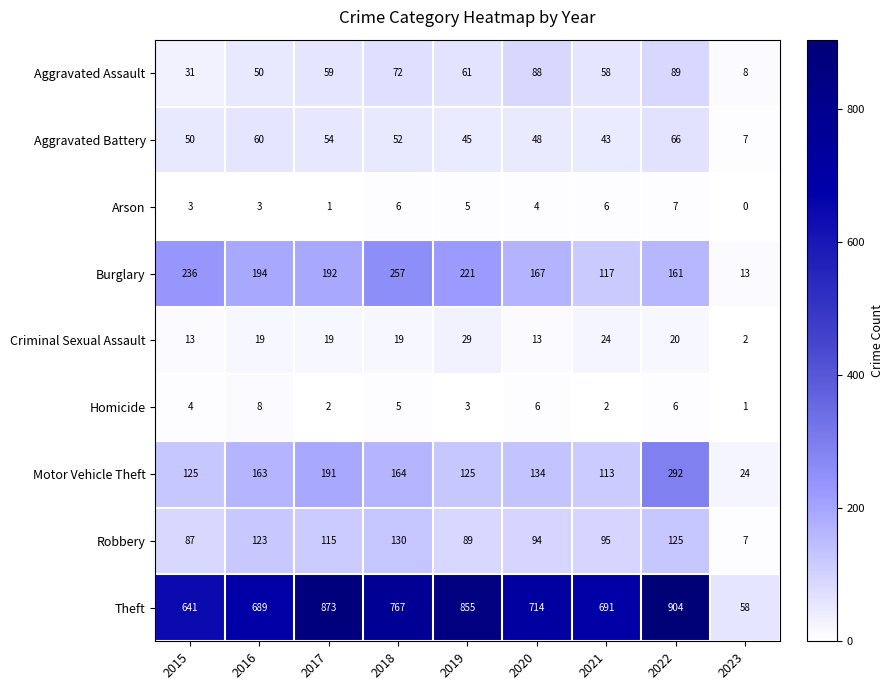

What is the difference between the highest and lowest values at 2015?

638